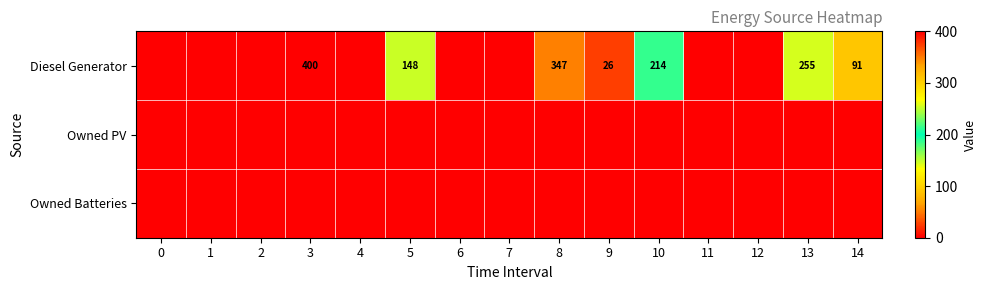

The Diesel Generator series shows 10 at 9. True or false?

False